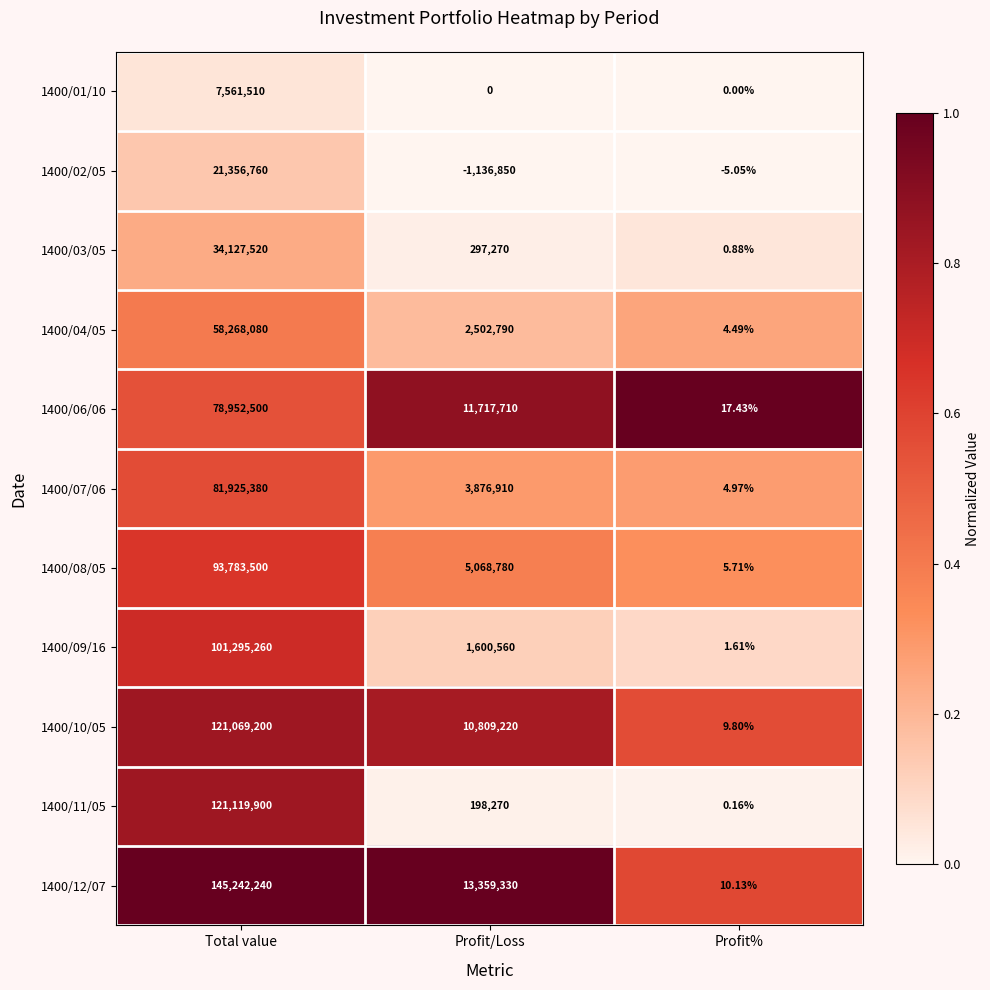

Where does the 1400/06/06 series first go above 11717710?

Total value